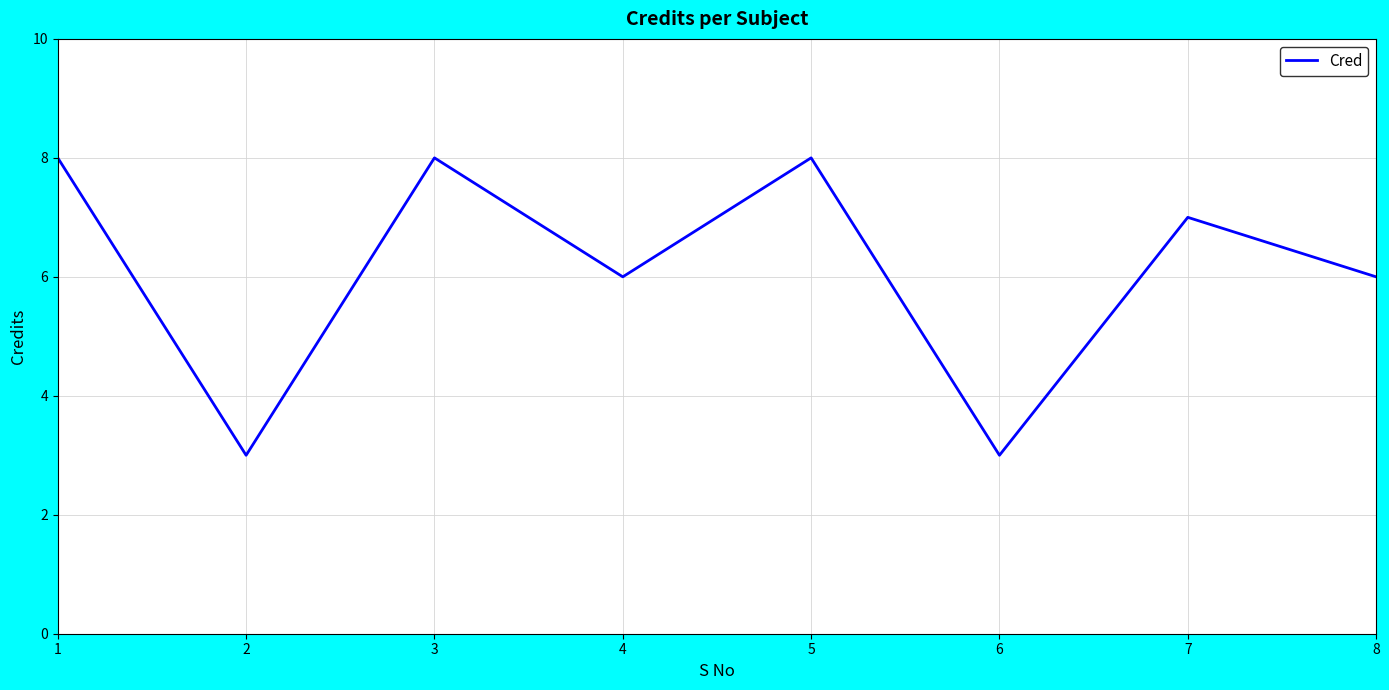

What is the greatest value displayed?

8